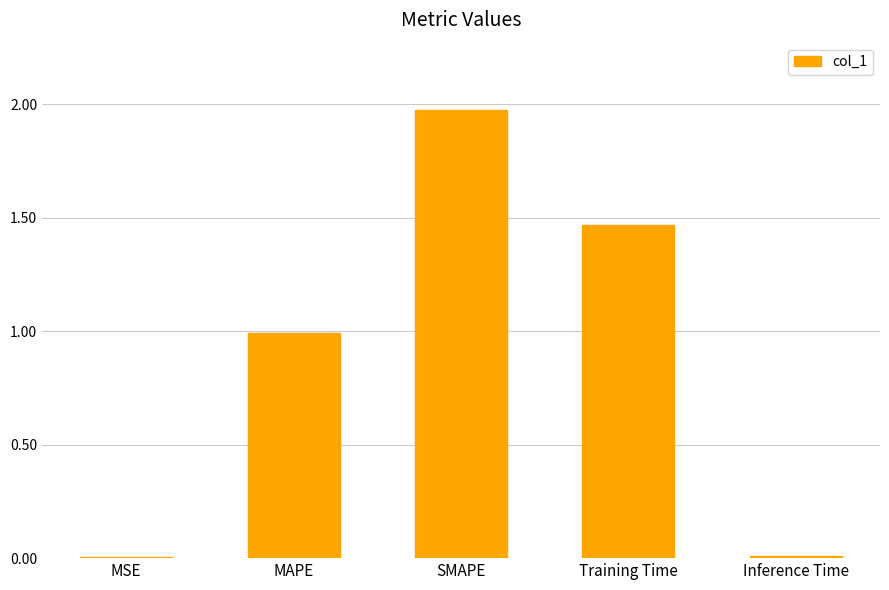

How many distinct data groups are displayed?

1